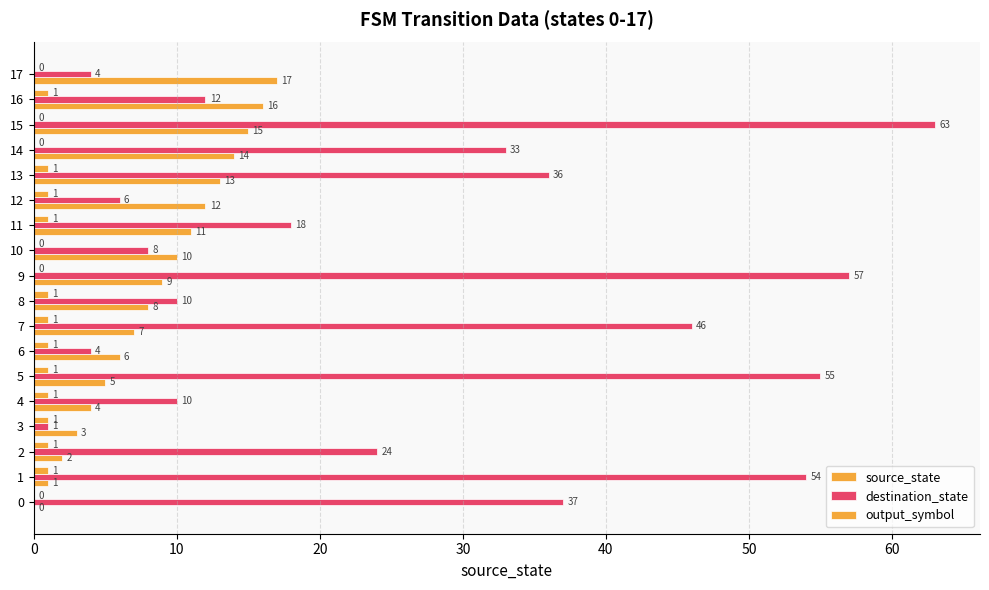

How many distinct data groups are displayed?

3